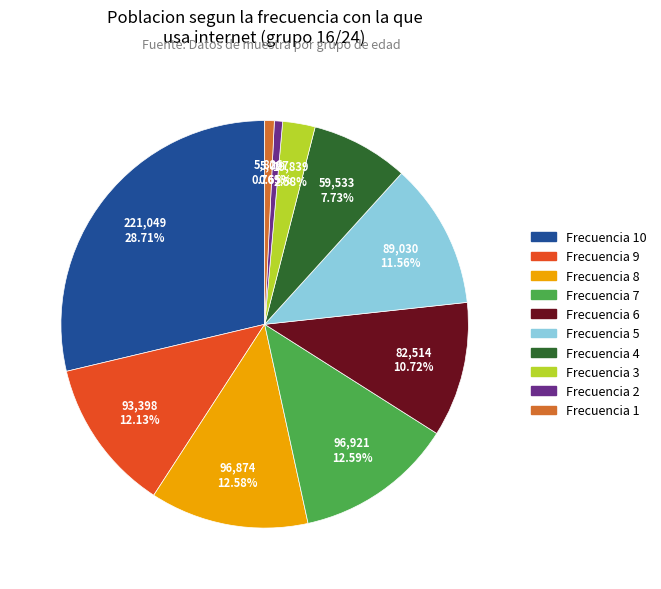

To the nearest percent, what is the difference between the largest and smallest slice percentages?

28%